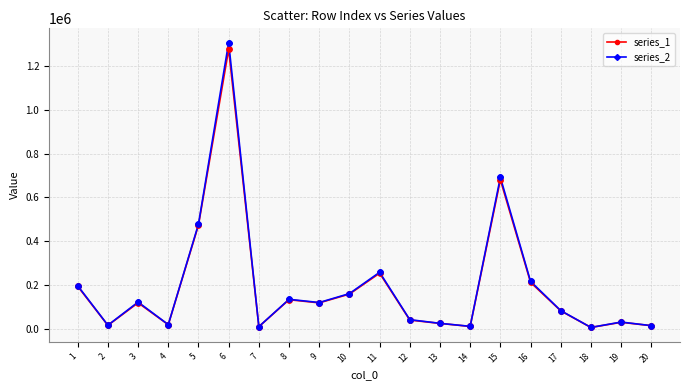

Which series has the largest range (max minus min)?

series_2